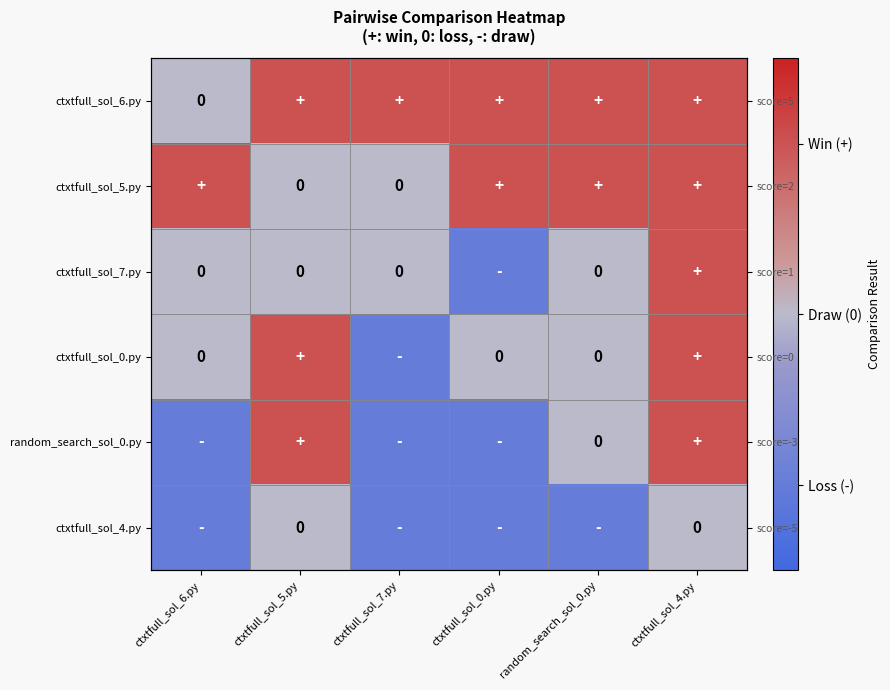

Which series has the largest total across all categories?

ctxtfull_sol_6.py